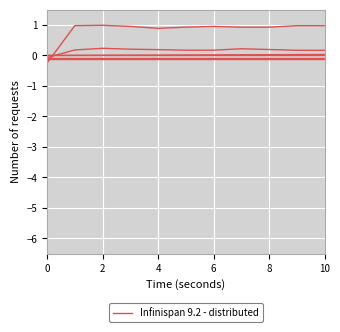

How many values exceed 0?

10